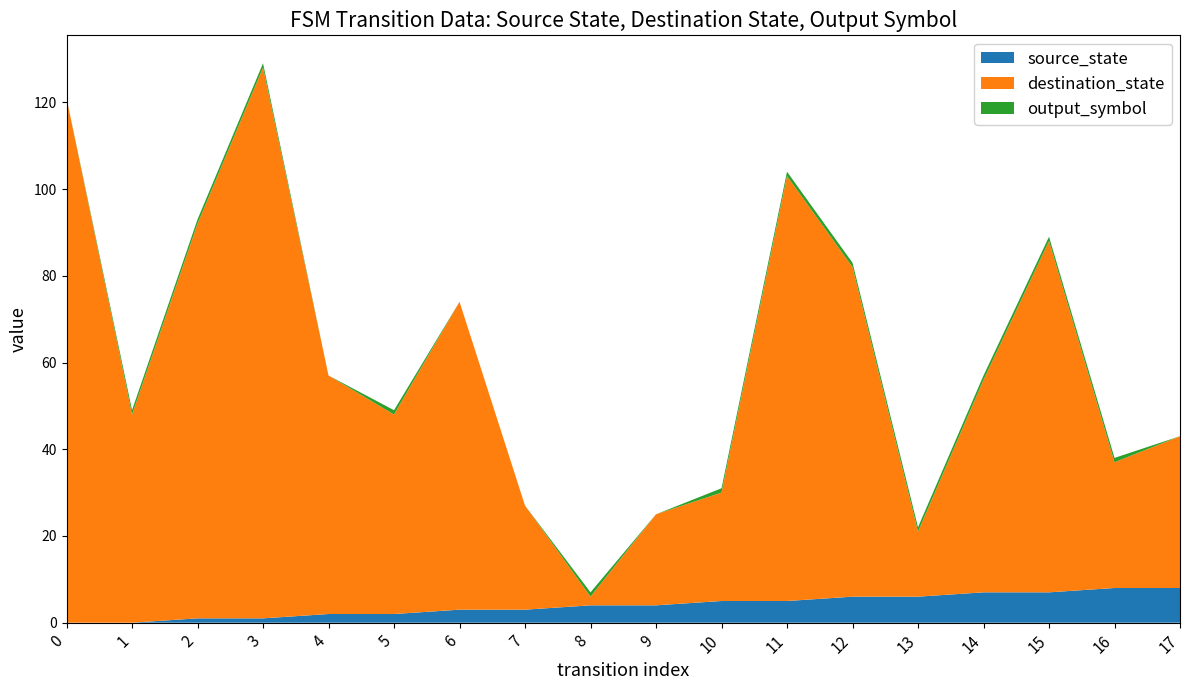

Reading left to right, what are all the values shown in this chart?

source_state: 0=0	1=0	2=1	3=1	4=2	5=2	6=3	7=3	8=4	9=4	10=5	11=5	12=6	13=6	14=7	15=7	16=8	17=8
destination_state: 0=121	1=48	2=91	3=127	4=55	5=46	6=71	7=24	8=2	9=21	10=25	11=98	12=76	13=15	14=49	15=81	16=29	17=35
output_symbol: 0=0	1=1	2=1	3=1	4=0	5=1	6=0	7=0	8=1	9=0	10=1	11=1	12=1	13=1	14=1	15=1	16=1	17=0